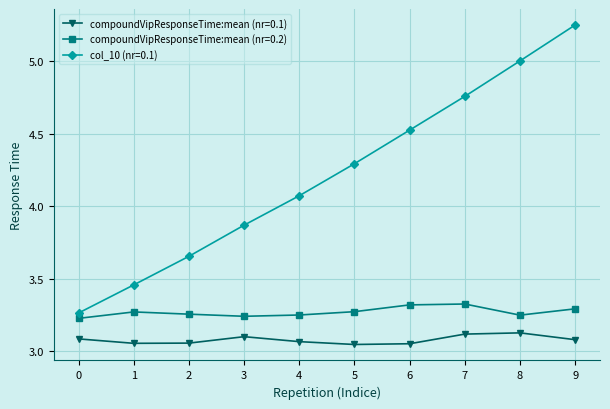

At which category does the chart reach its peak across all series?

9